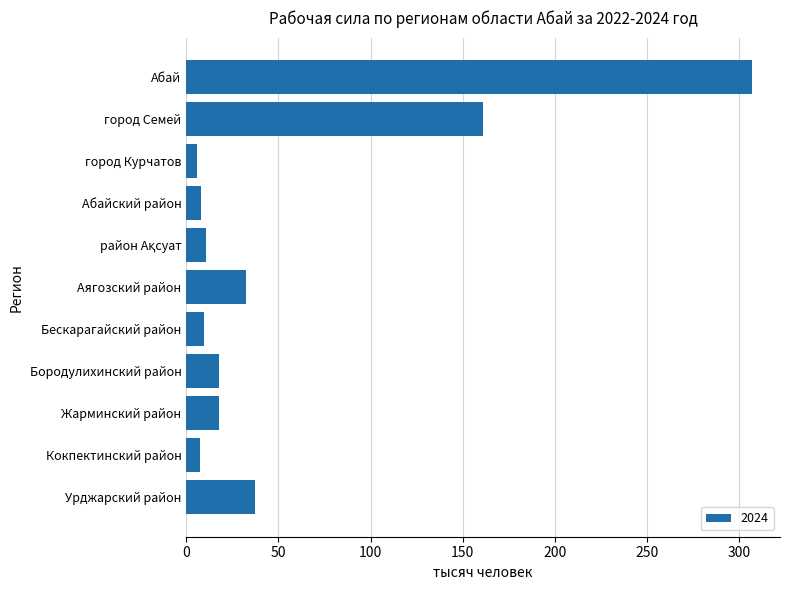

What is the change in value from Абайский район to Урджарский район?

+29.1